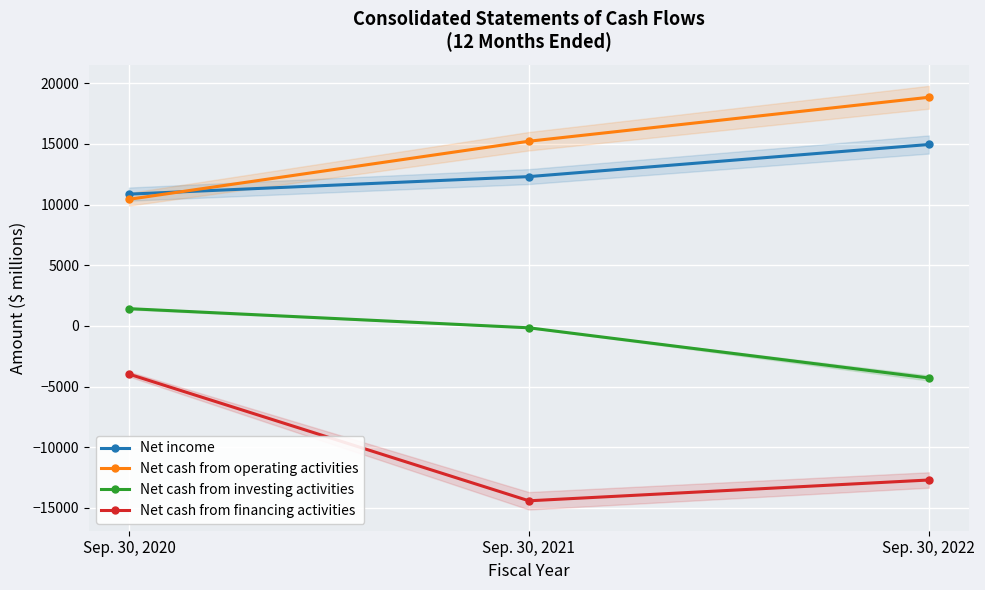

How many Net cash from operating activities values are between 10440 and 18849?

3